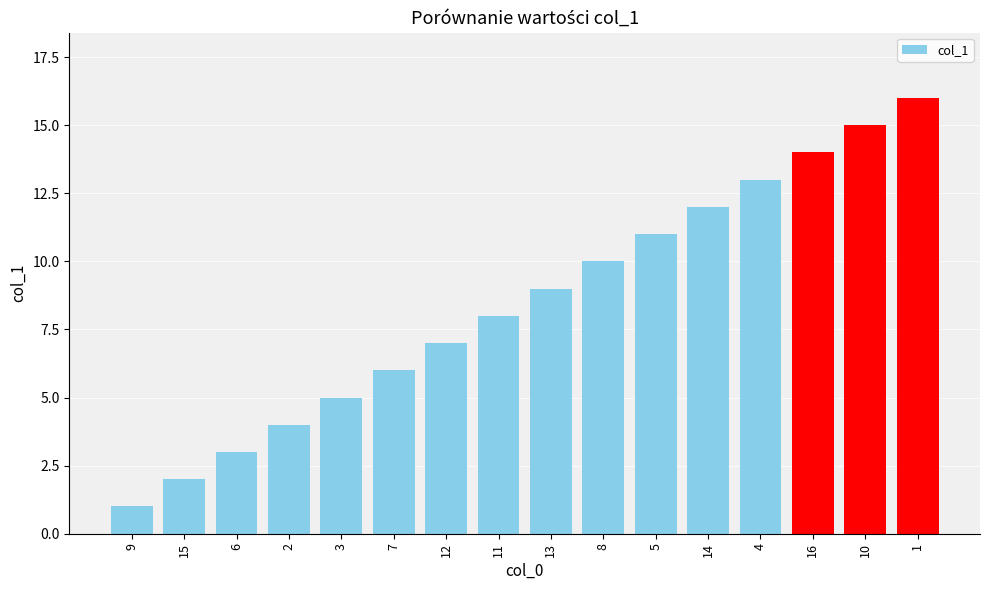

Reading left to right, list all the values displayed in this chart.

9=1	15=2	6=3	2=4	3=5	7=6	12=7	11=8	13=9	8=10	5=11	14=12	4=13	16=14	10=15	1=16